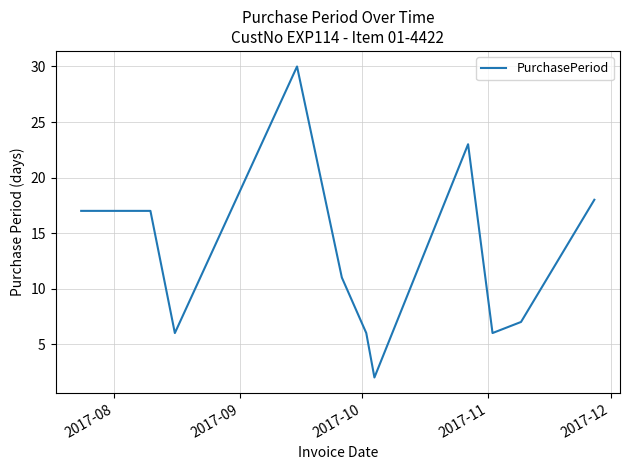

What is the maximum value shown in the chart?

30